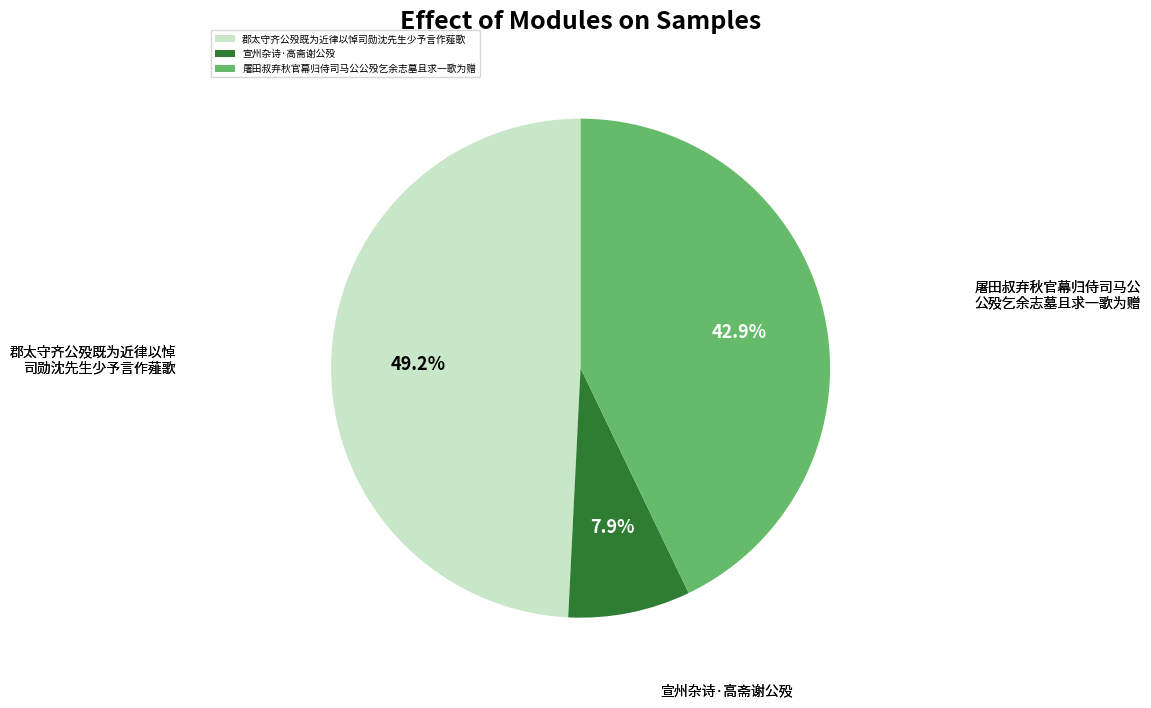

What percentage is the 郡太守齐公殁既为近律以悼司勋沈先生少予言作薤歌 slice, to the nearest percent?

49%